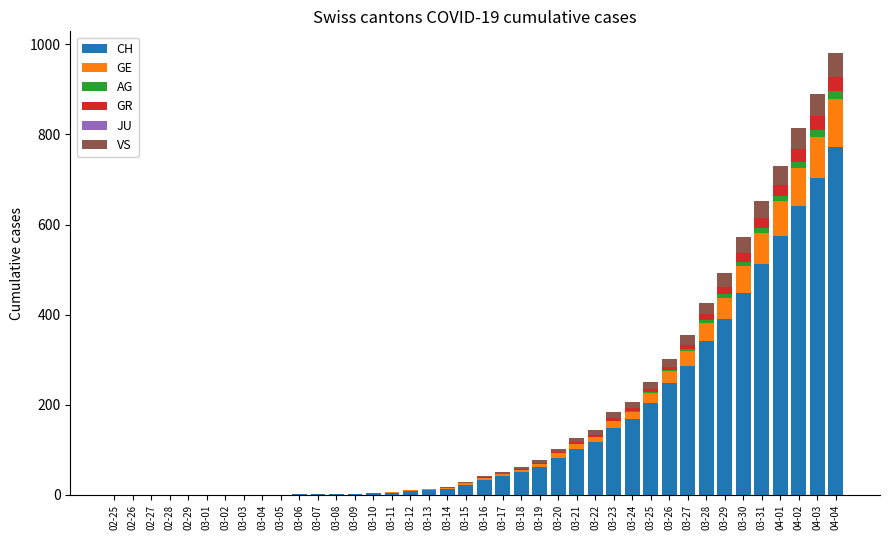

The value of CH at 03-02 is 0. True or false?

True